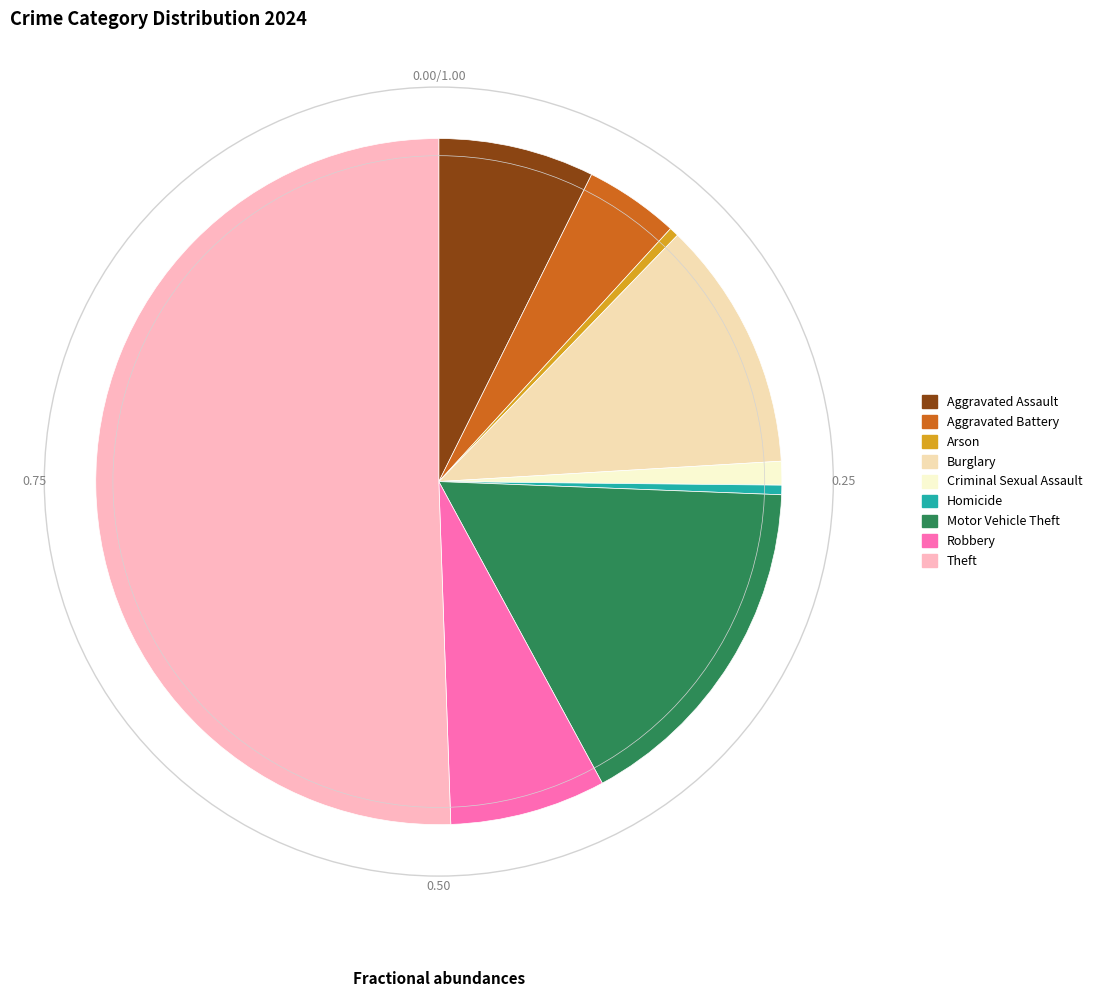

Between Criminal Sexual Assault and Robbery, which is larger?

Robbery